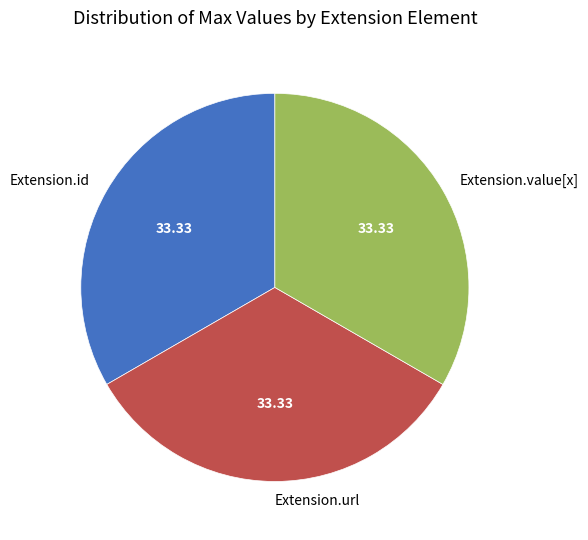

Is the sum of Extension.id and Extension.value[x] greater than half?

Yes